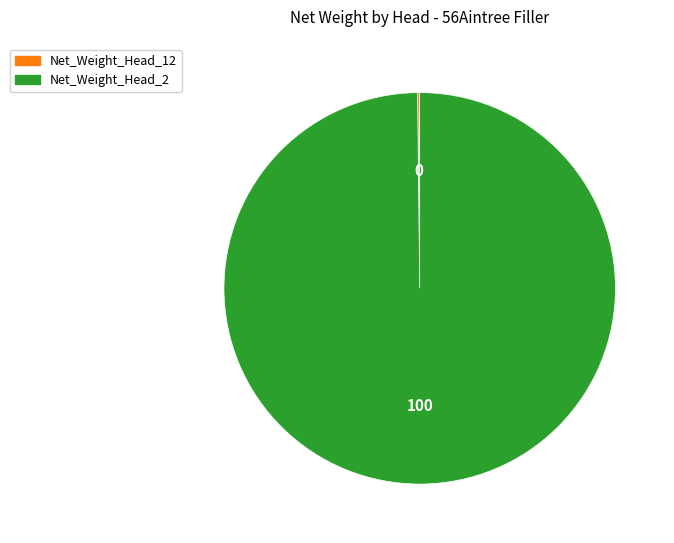

What is the majority slice?

Net_Weight_Head_2